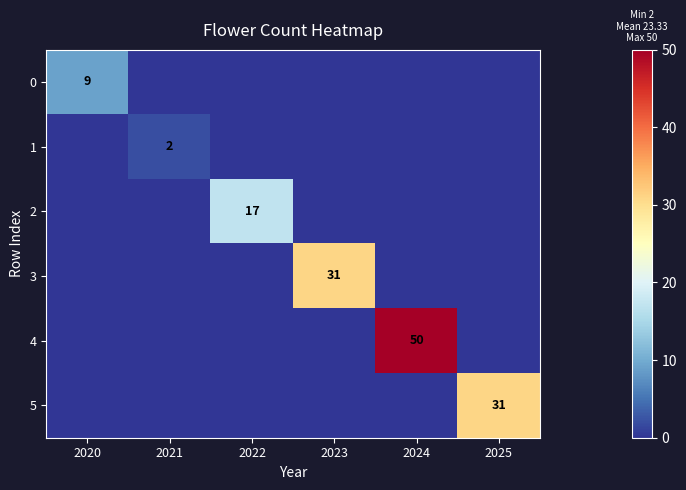

How many data points does each series have?

6